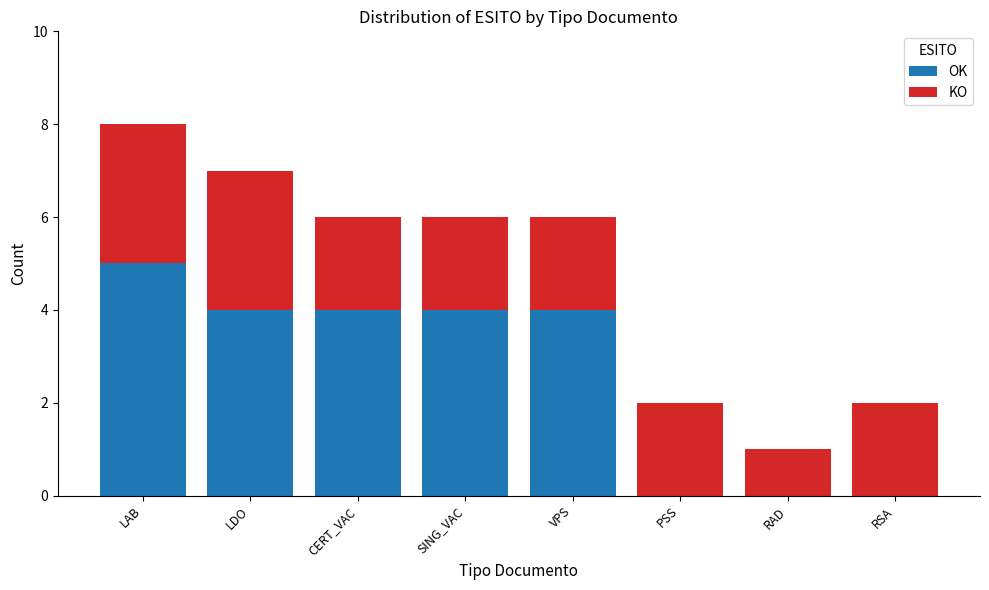

What is the total value across all series at LDO?

7